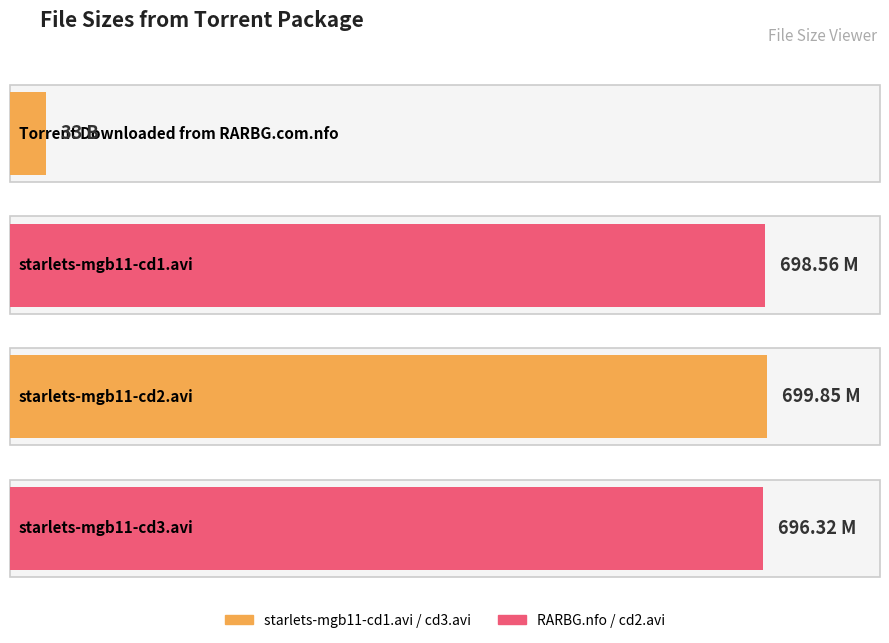

The chart shows a value of 174.9 at starlets-mgb11-cd2.avi. True or false?

False